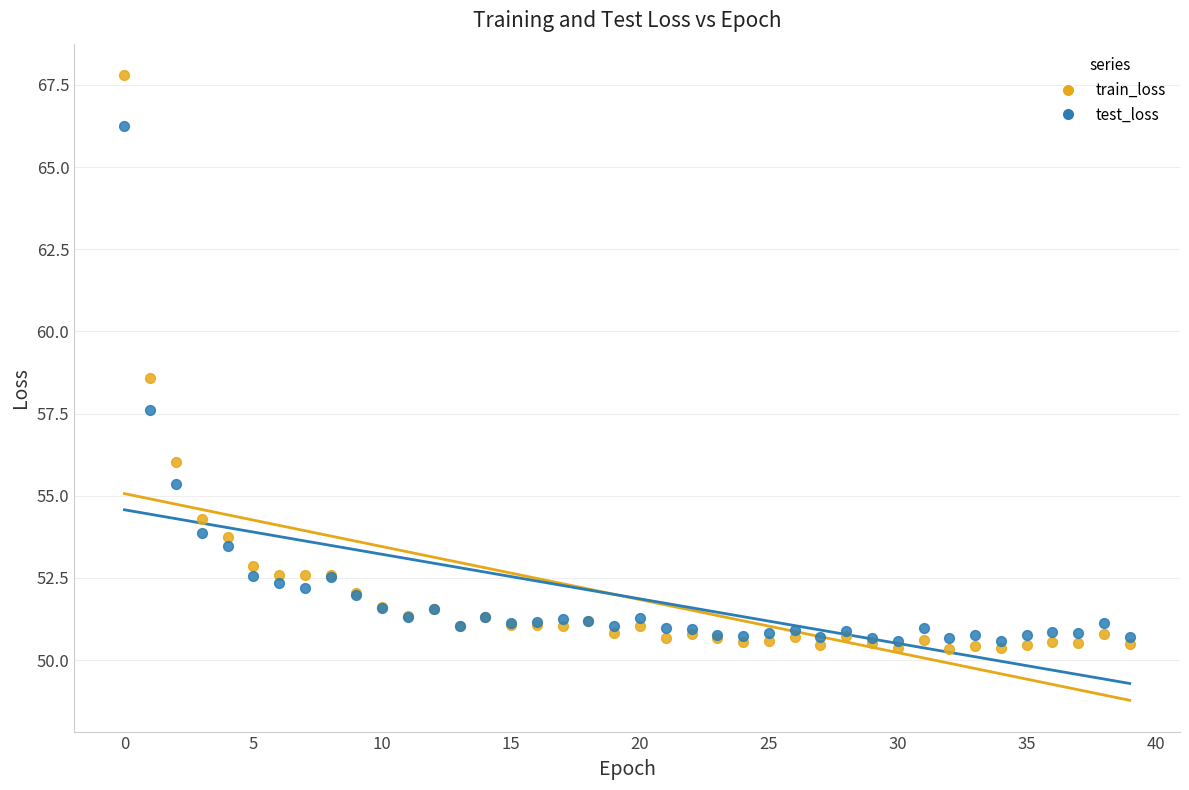

Which series has the largest Y range (max minus min)?

train_loss